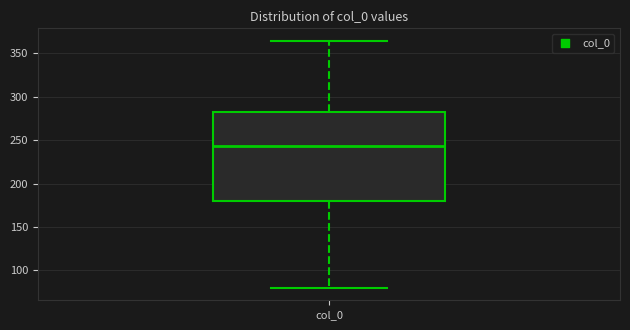

Transcribe this box plot: give where the median line is, the range the box spans, and where the two whiskers end, as read against the y-axis. The values are not printed on the chart, so give them approximately, as read against the axis.

median 245, box 180 to 285, whiskers 80 to 365